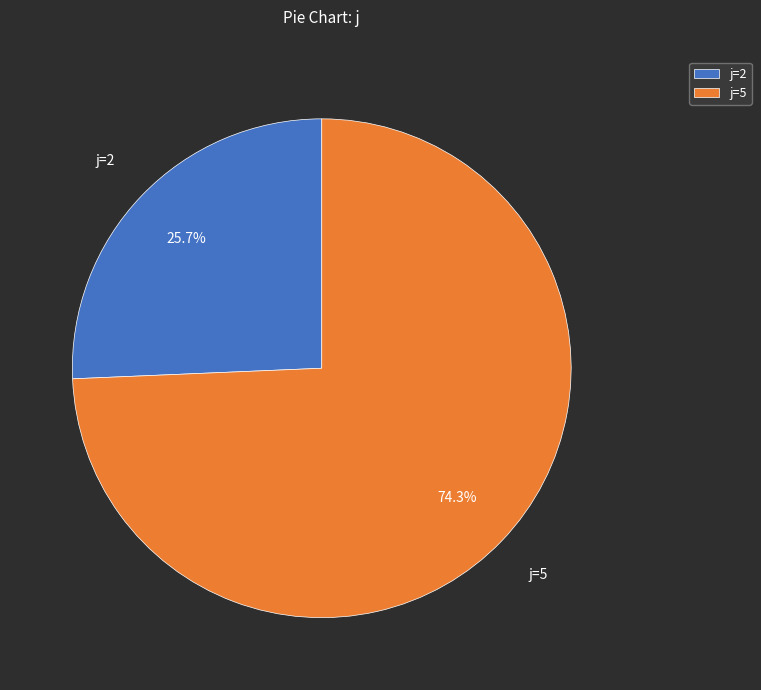

Is j=5 the majority of the pie?

Yes